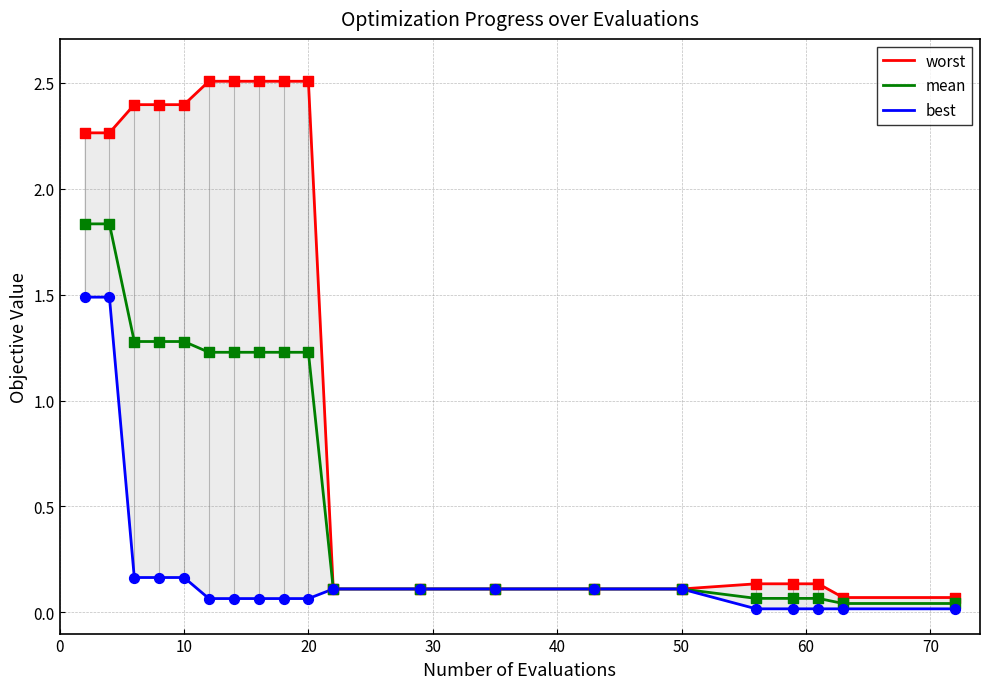

What are all the series names shown in the legend?

worst, mean, best